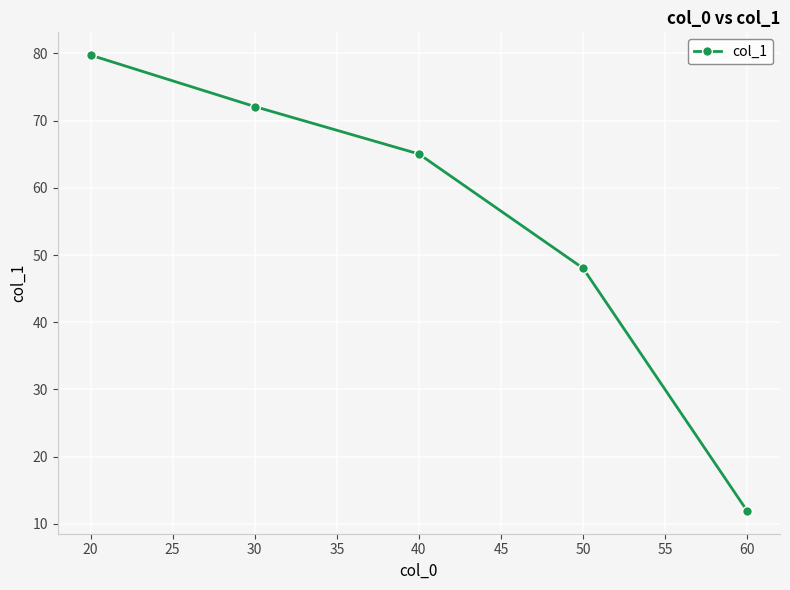

What is the ratio of the value at 40 to the value at 50?

1.4